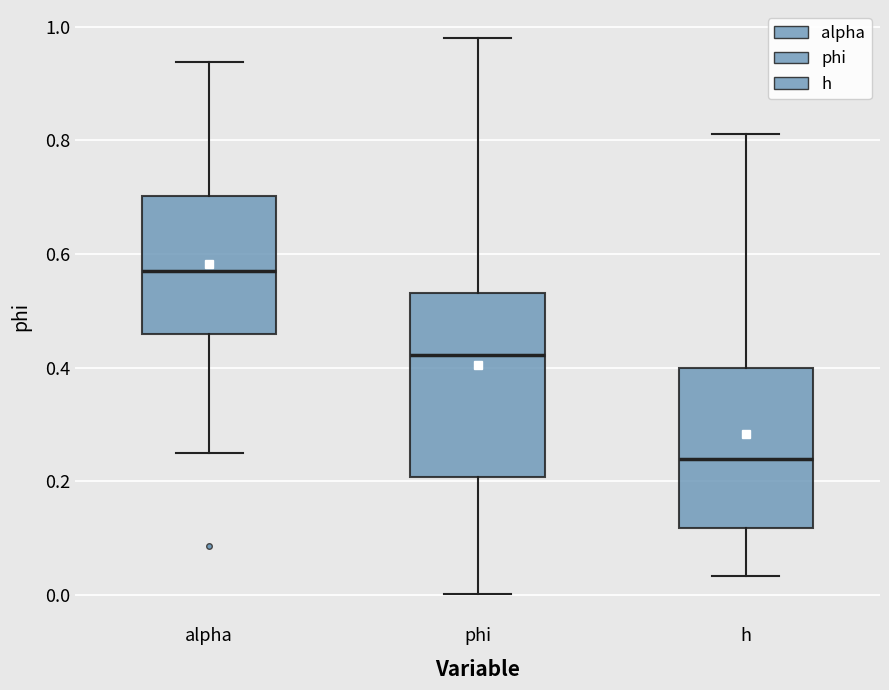

Which box's median line is the highest?

alpha